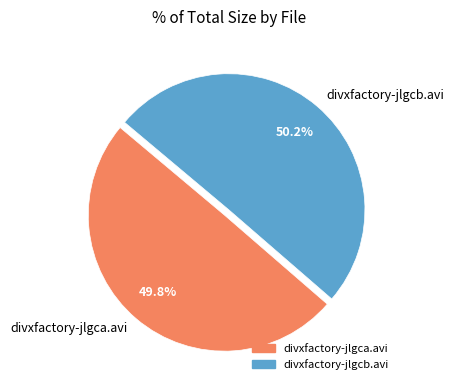

What portion of the pie excludes divxfactory-jlgca.avi?

50.2%